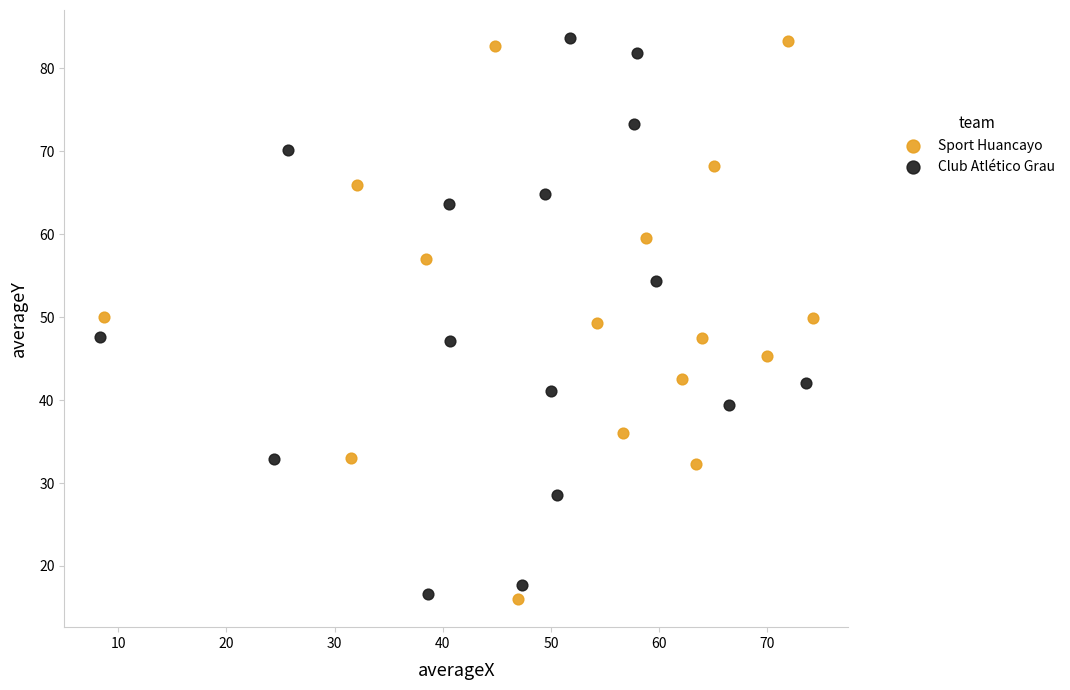

What are all the series names shown in the legend?

Sport Huancayo, Club Atlético Grau